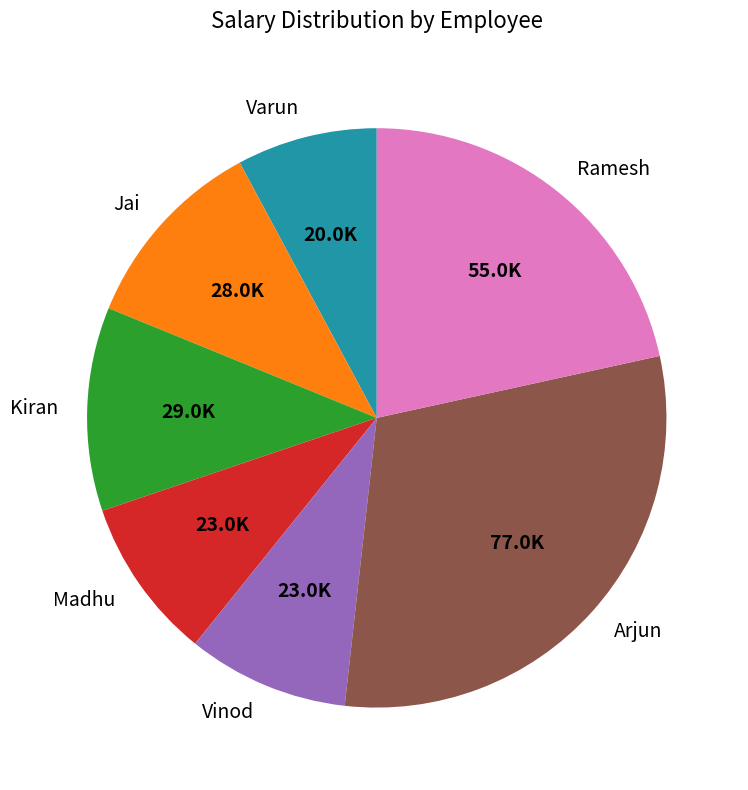

True or false: Vinod accounts for 4% of the total.

False